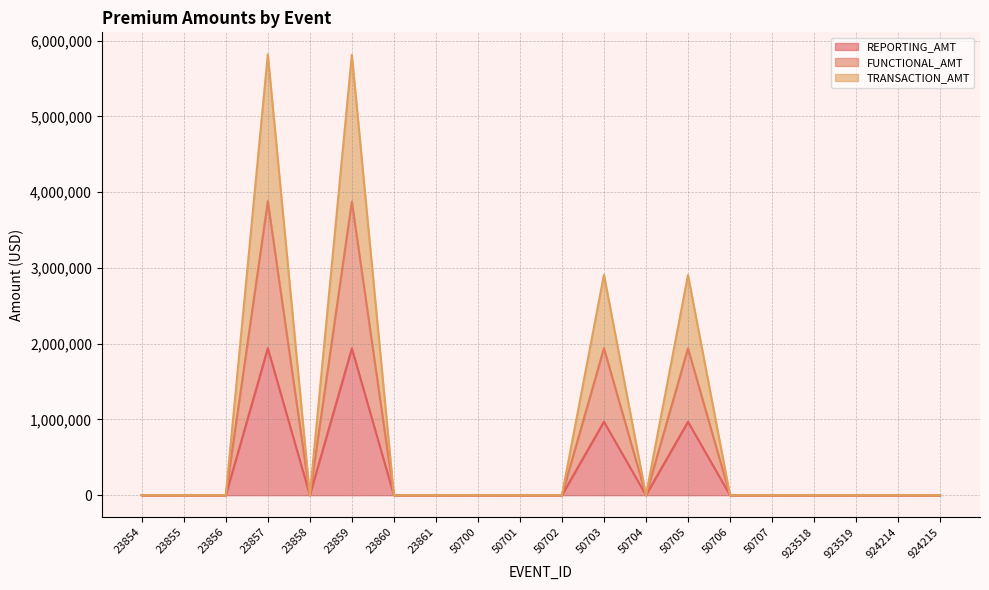

True or false: REPORTING_AMT and FUNCTIONAL_AMT intersect in this chart.

False